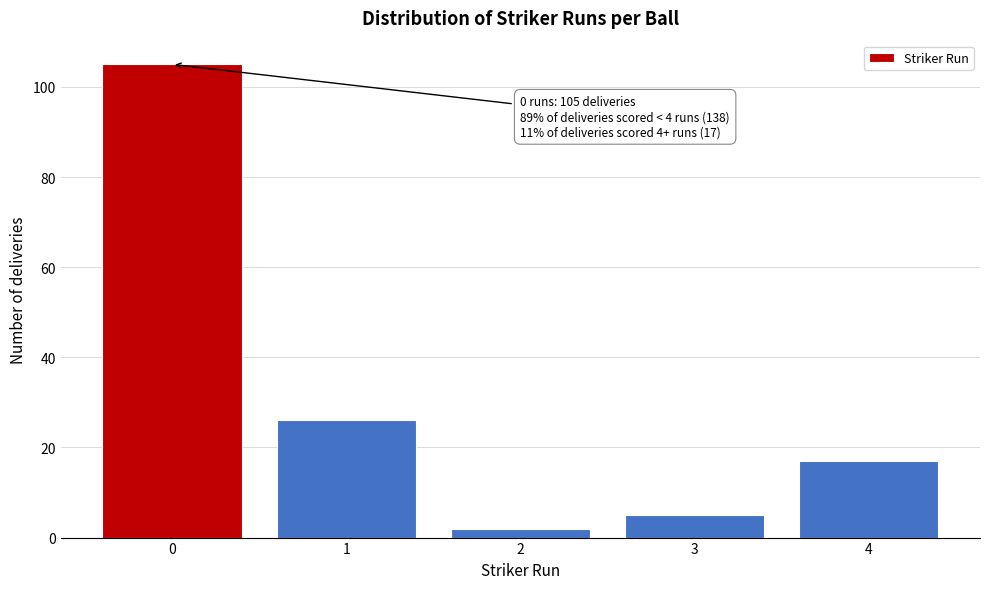

Reading left to right, extract all data points from this chart.

105	26	2	5	17